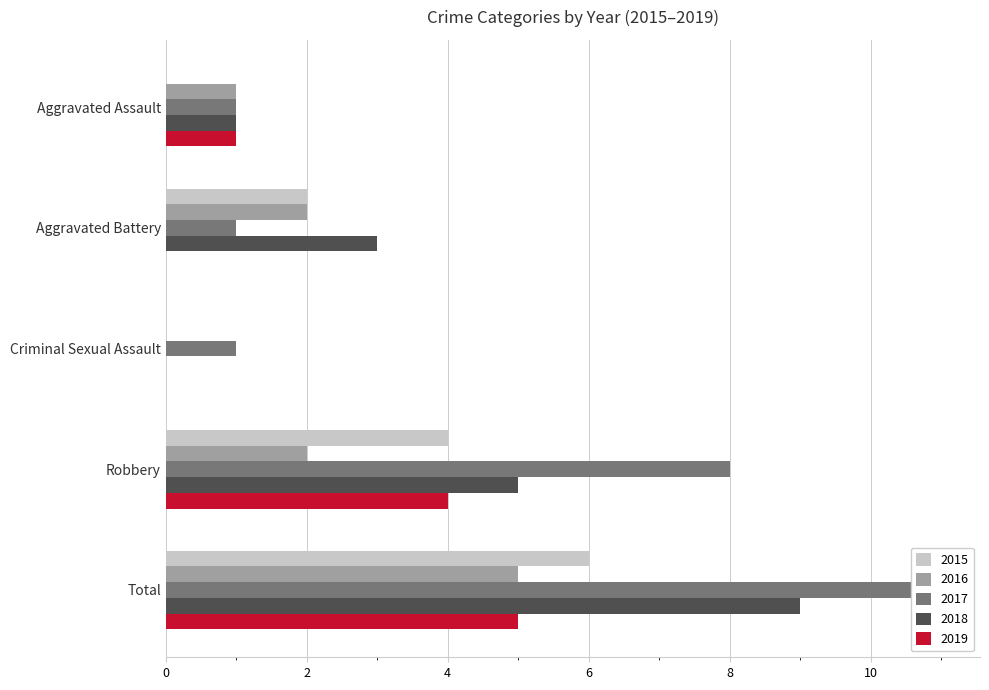

How many values in the 2019 series exceed 1?

2